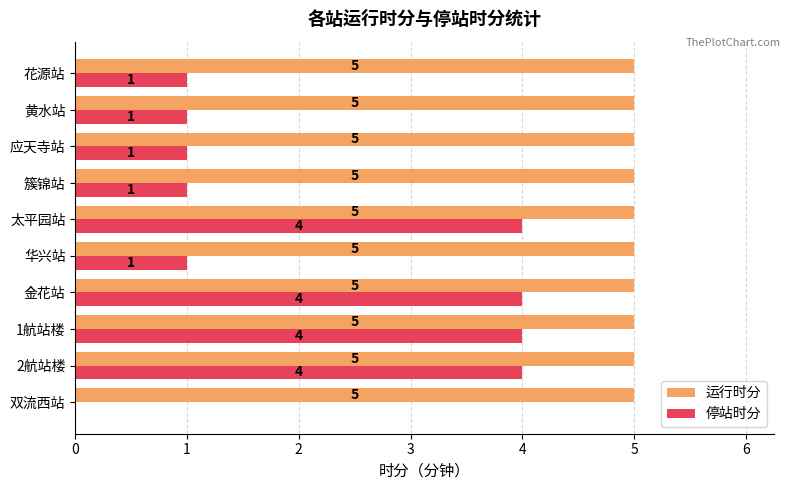

Between 2航站楼 and 花源站, which series saw the biggest shift?

停站时分